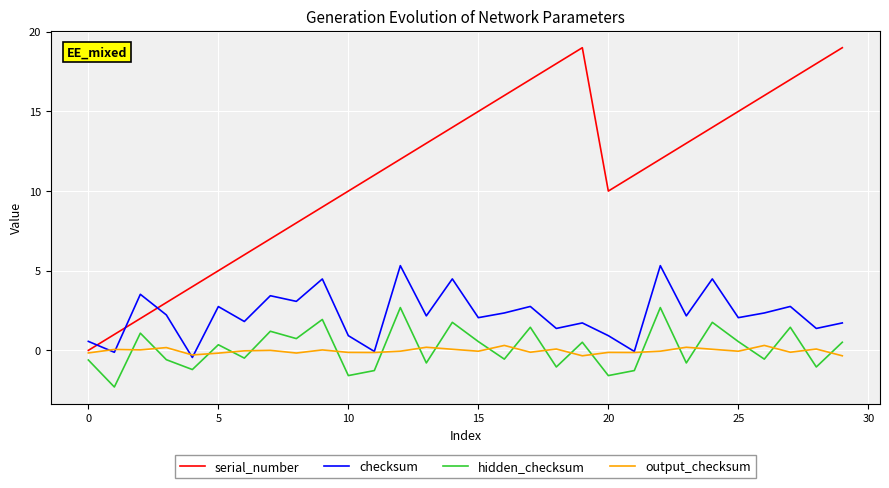

True or false: hidden_checksum and serial_number intersect in this chart.

False